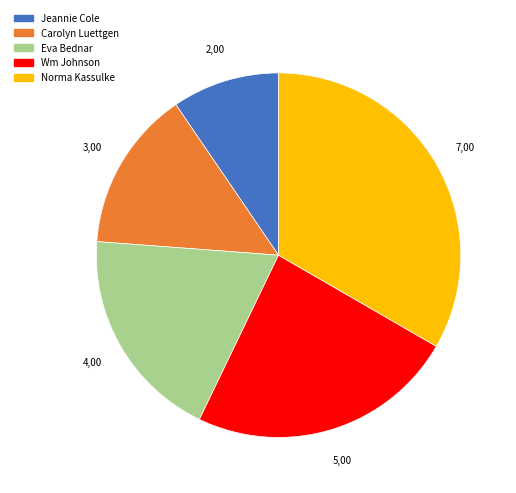

How many segments does this pie chart have?

5